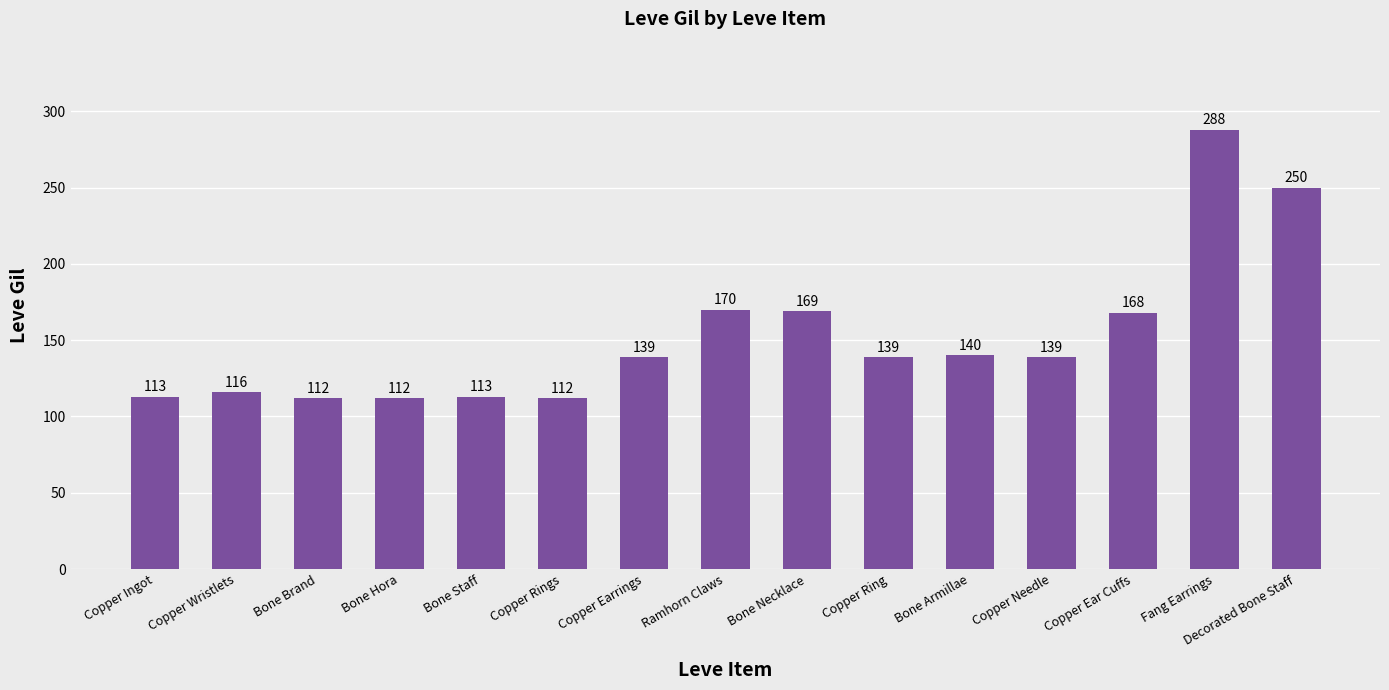

What is the approximate value at Copper Ingot, to the nearest 50?

100